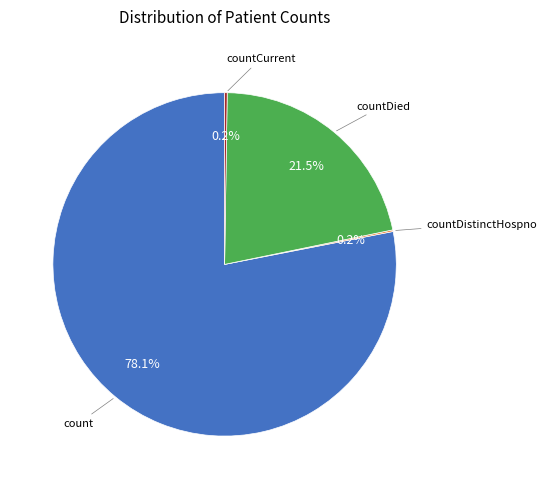

Is there a majority slice in this chart?

Yes